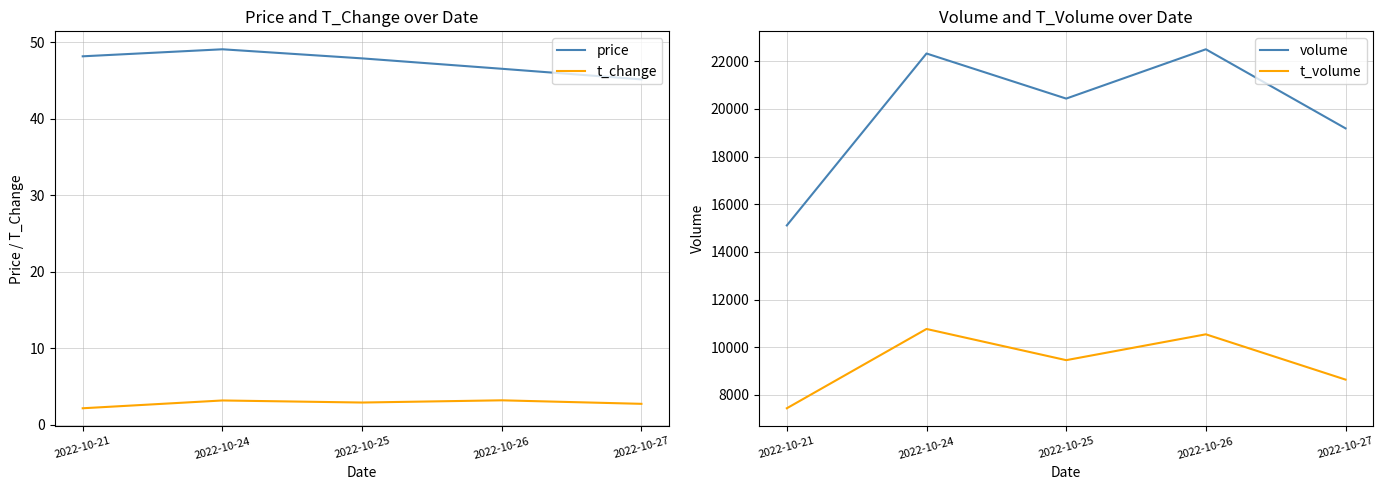

Which category has the lowest value in the t_change series?

2022-10-21